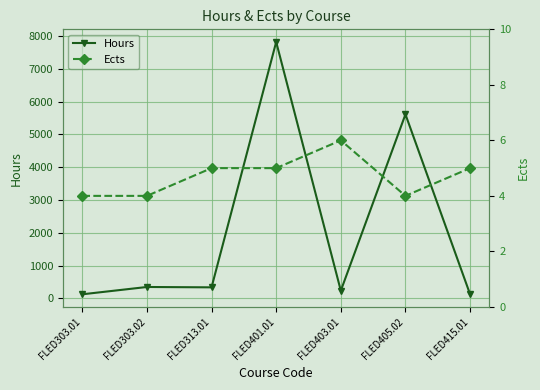

Is it true that Hours equals 7823 at FLED401.01?

True